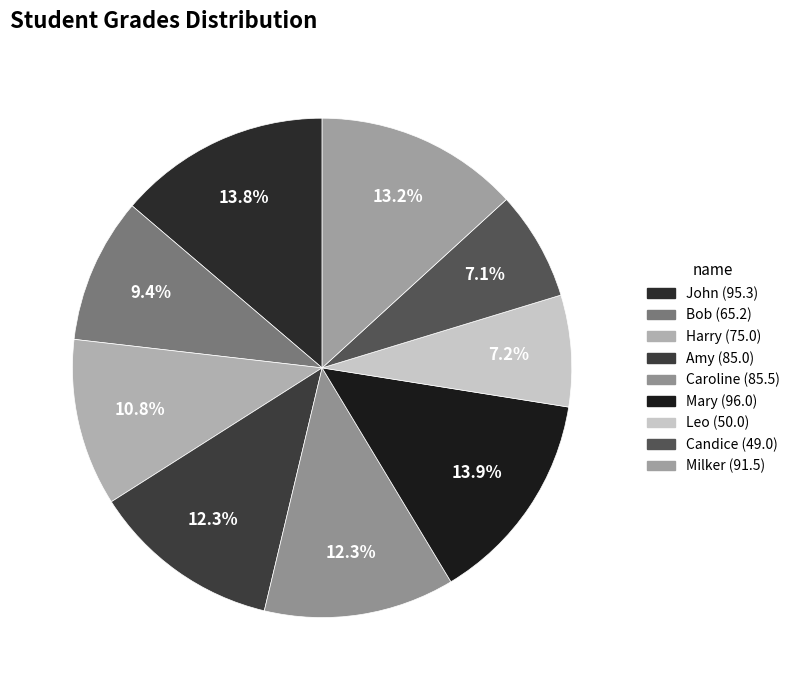

To the nearest percent, what is the combined percentage of Leo and Harry?

18%